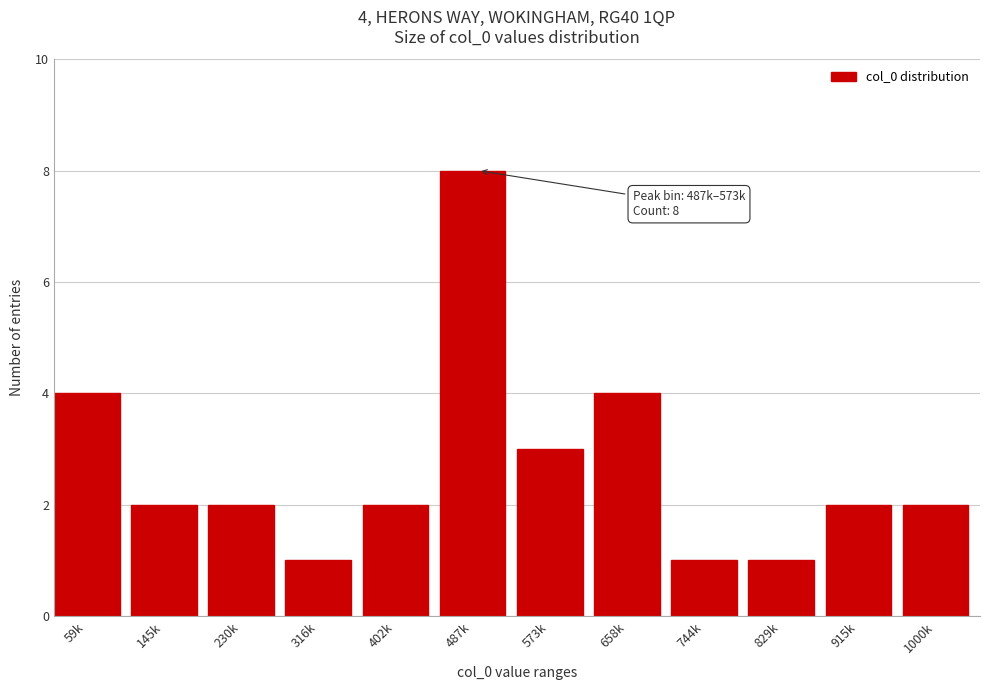

Reading left to right, list all the values displayed in this chart.

59k=4	145k=2	230k=2	316k=1	402k=2	487k=8	573k=3	658k=4	744k=1	829k=1	915k=2	1000k=2